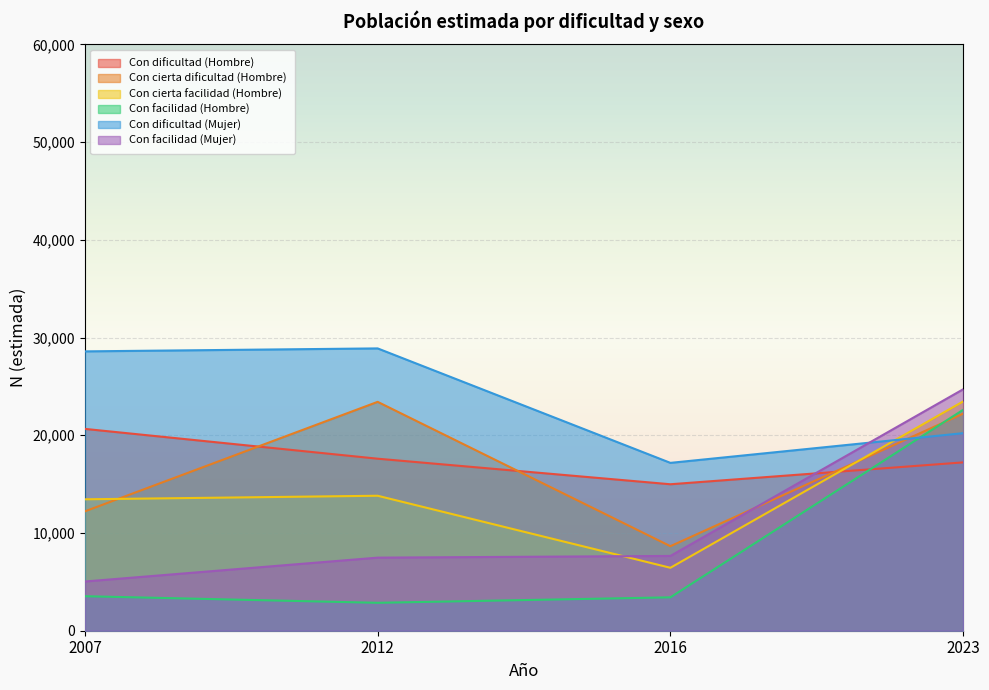

What is the value of the Con facilidad (Hombre) point at the 3rd from the left?

3416